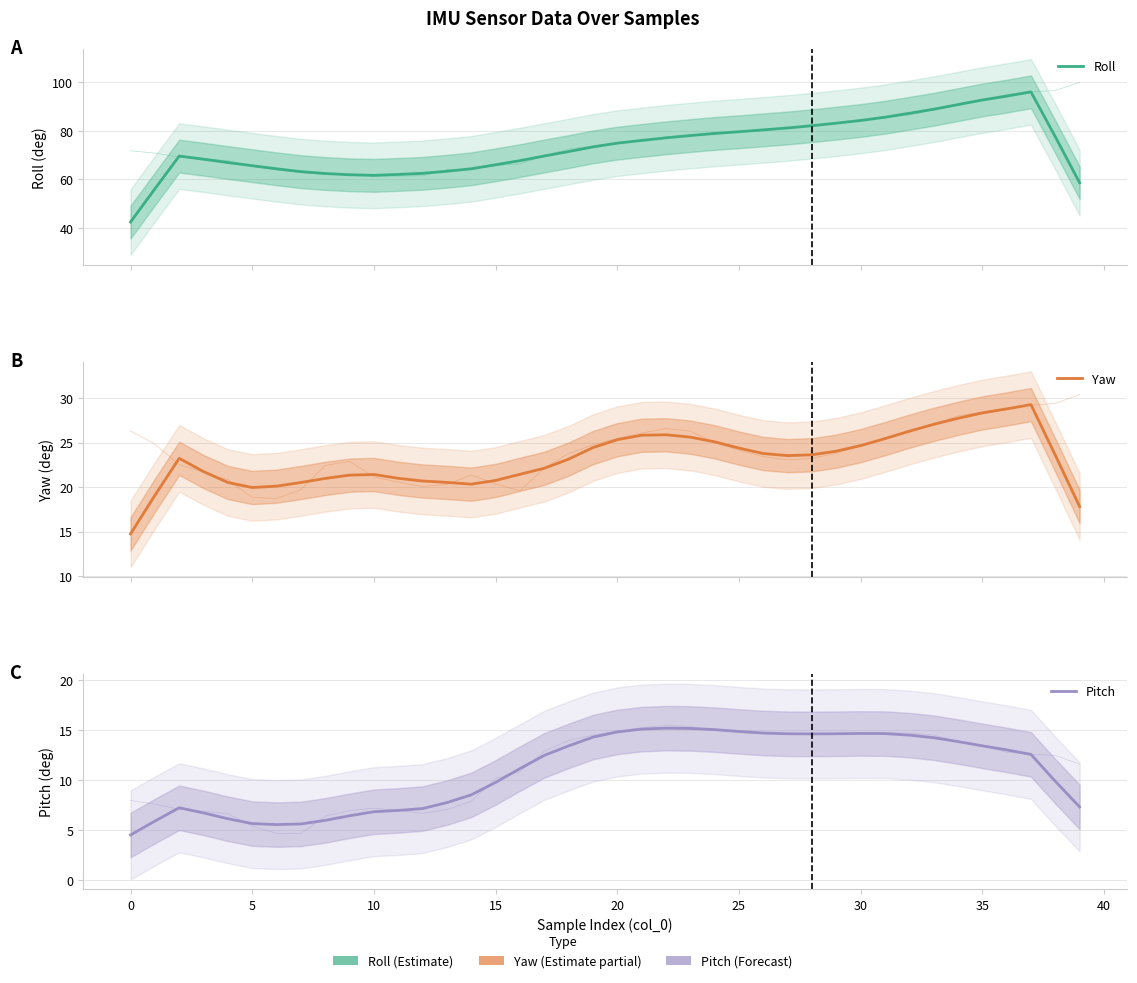

Where is Pitch nearest to the value 9?

14